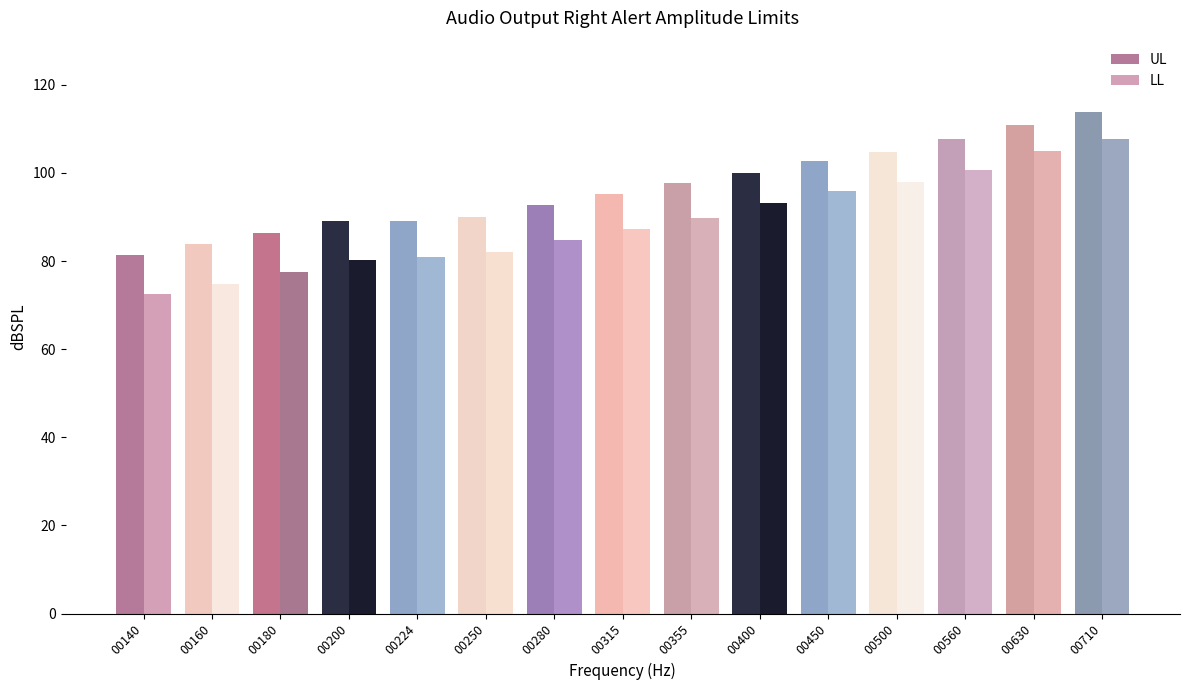

Rank the series by their maximum value, from highest to lowest.

UL, LL